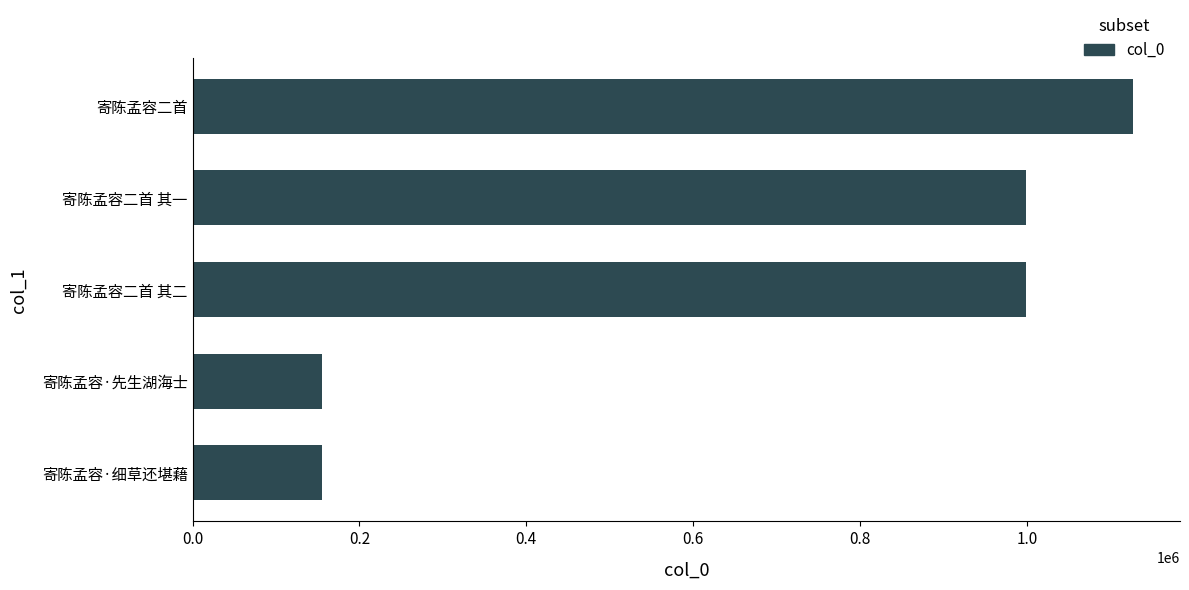

Where is the data nearest to the value 641452?

寄陈孟容二首 其二